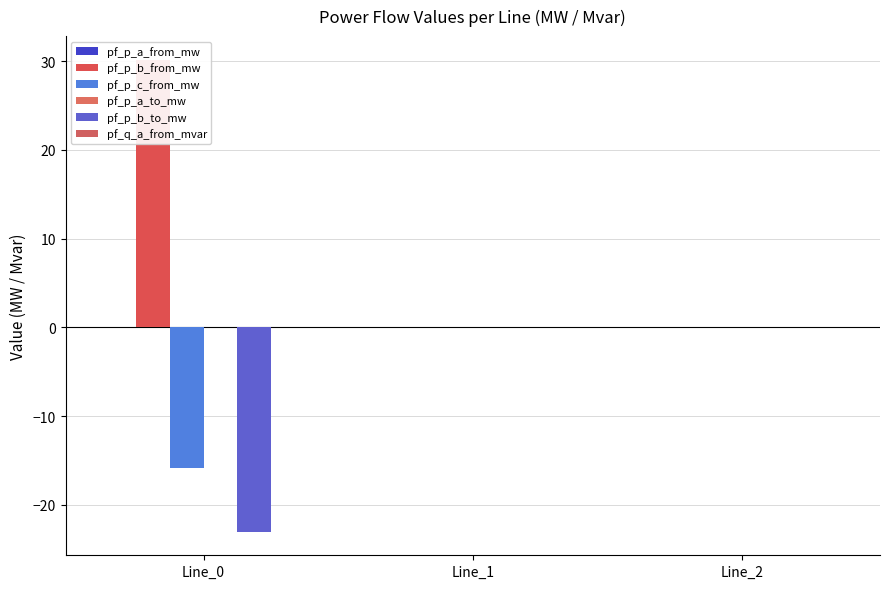

What is the sum of all pf_p_b_from_mw values?

30.2